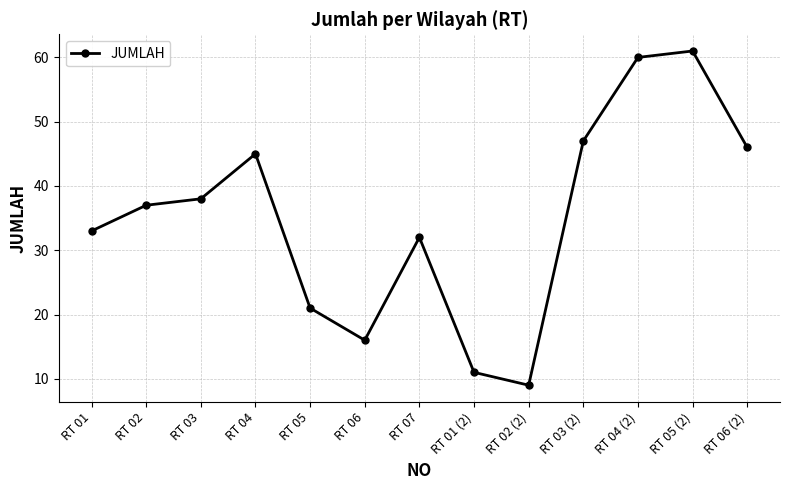

The chart shows a value of 45 at RT 04. True or false?

True